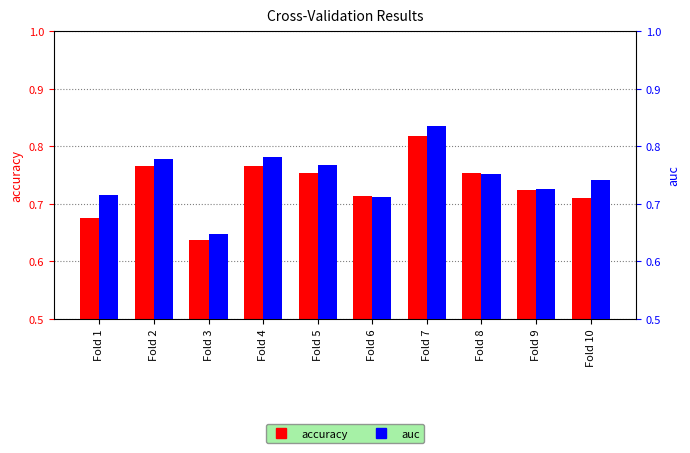

Reading left to right, extract all data points from this chart.

accuracy: Fold 1=0.7	Fold 2=0.8	Fold 3=0.6	Fold 4=0.8	Fold 5=0.8	Fold 6=0.7	Fold 7=0.8	Fold 8=0.8	Fold 9=0.7	Fold 10=0.7
auc: Fold 1=0.7	Fold 2=0.8	Fold 3=0.6	Fold 4=0.8	Fold 5=0.8	Fold 6=0.7	Fold 7=0.8	Fold 8=0.8	Fold 9=0.7	Fold 10=0.7